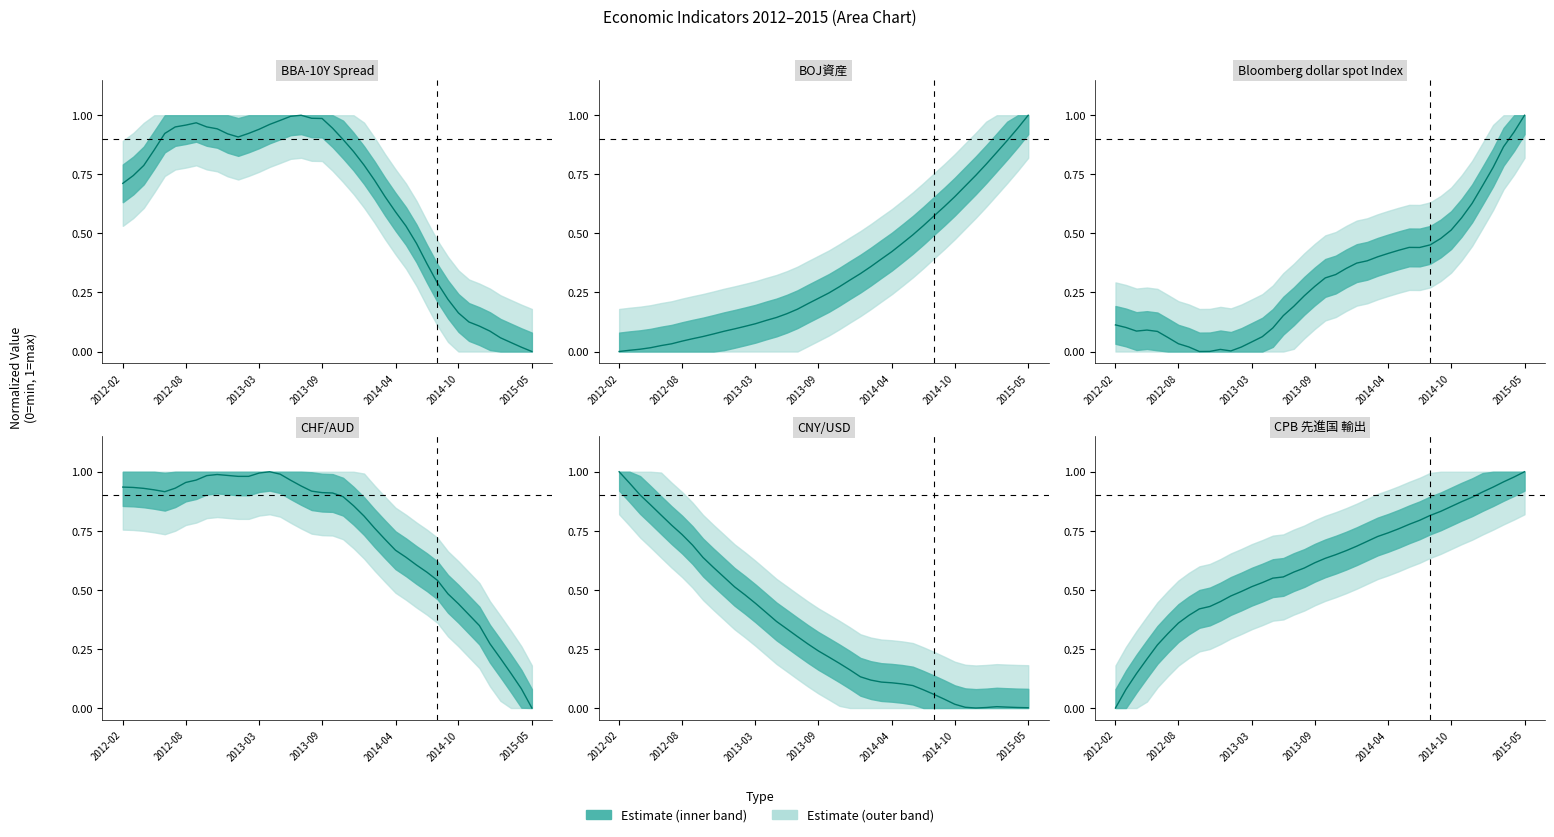

How many values in CHF/AUD are above zero?

39